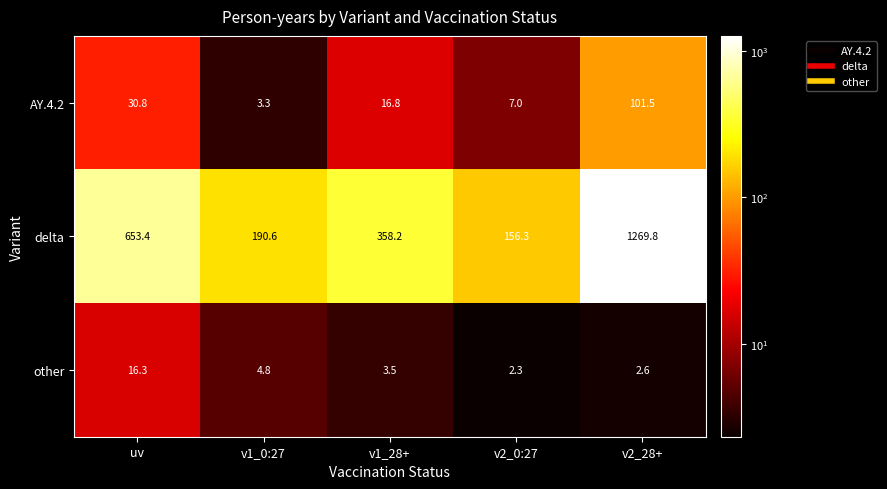

What is the difference between the delta values at uv and v2_28+?

616.4